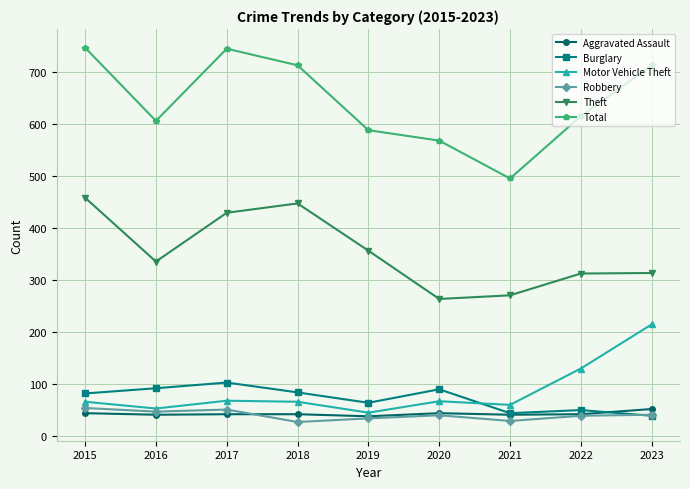

Which series has the largest range (max minus min)?

Total